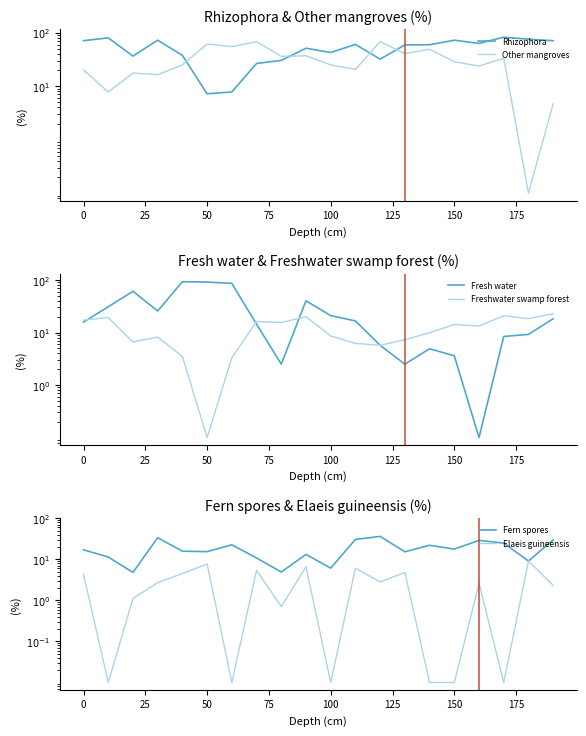

What is the lowest value of the Rhizophora series?

7.2